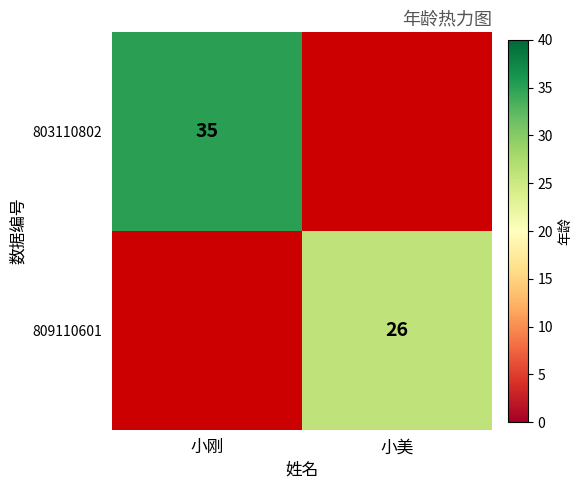

Is it true that 809110601 equals 46 at 小美?

False